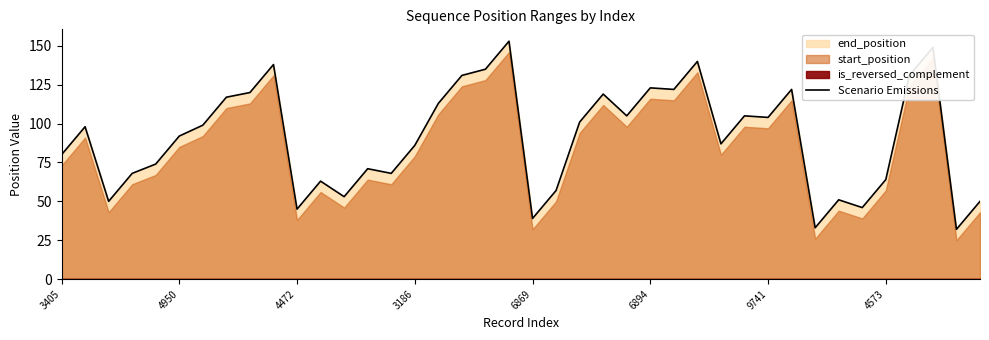

True or false: Scenario Emissions has a value of 104 at 9741.

True